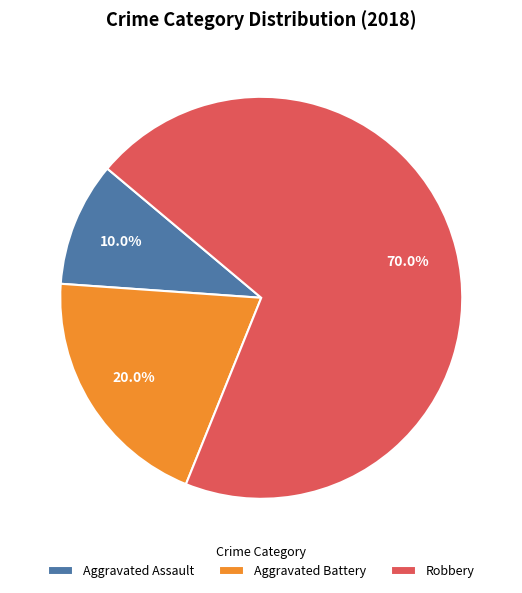

To the nearest percent, what is the combined percentage of Aggravated Battery and Aggravated Assault?

30%